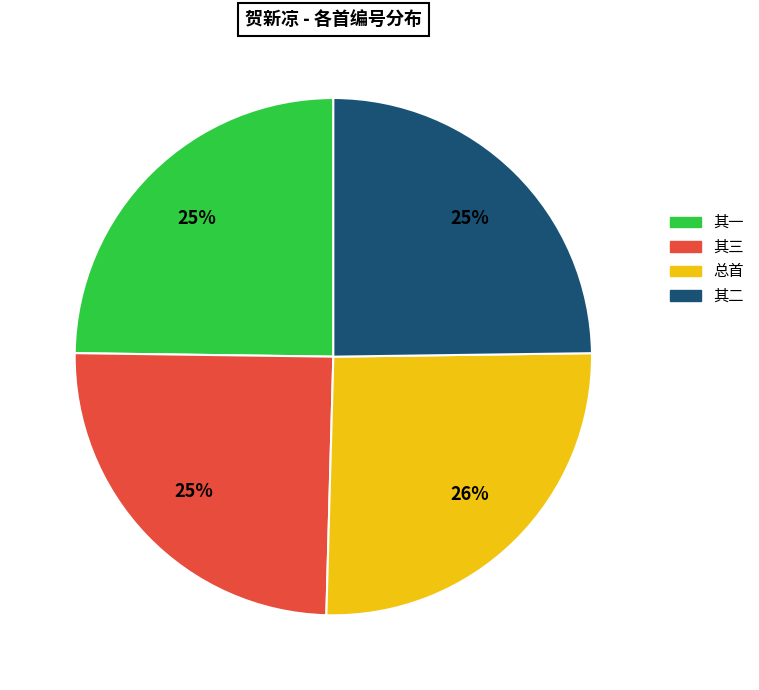

Is there any slice that represents more than half of the pie?

No